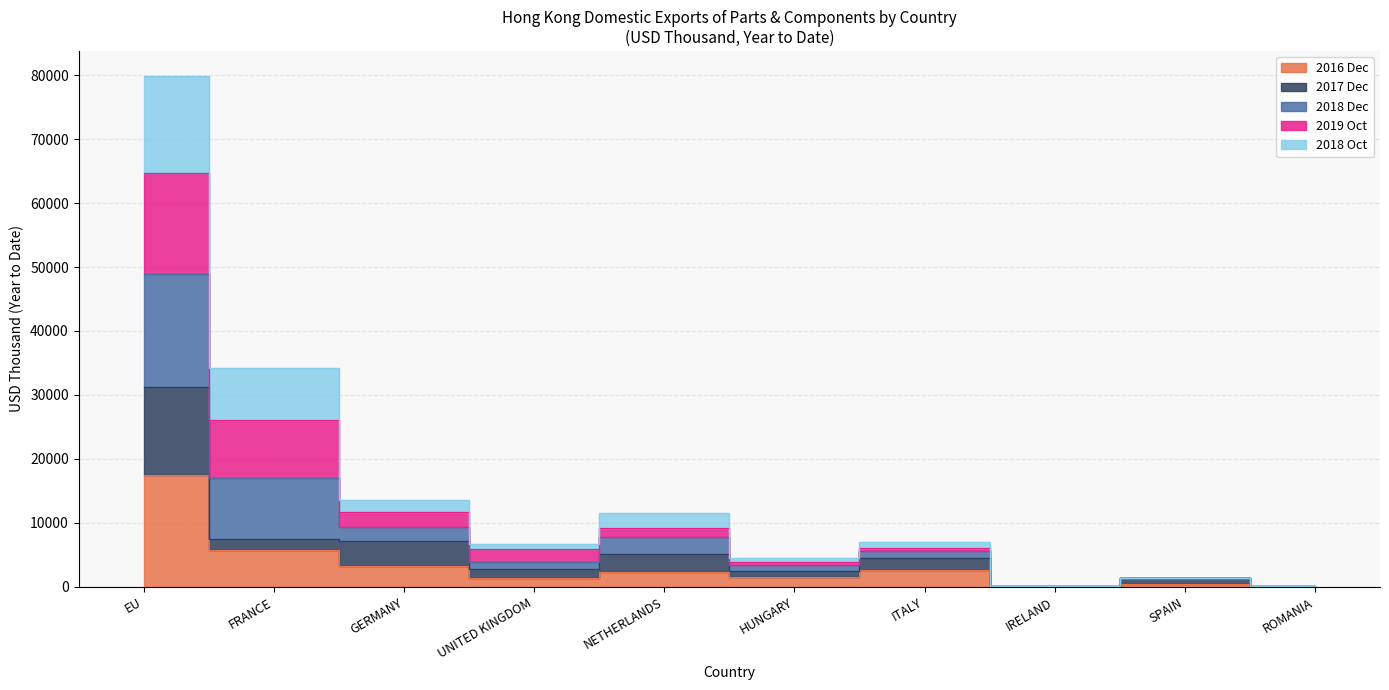

True or false: 201812 and 201612_share cross at least once.

False